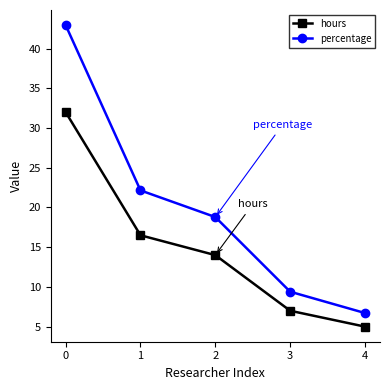

What are all the series names shown in the legend?

hours, percentage